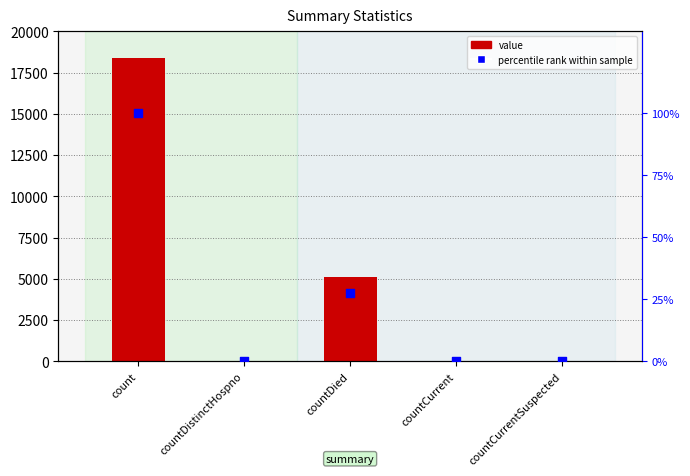

At how many categories does at least one series exceed 5114?

1